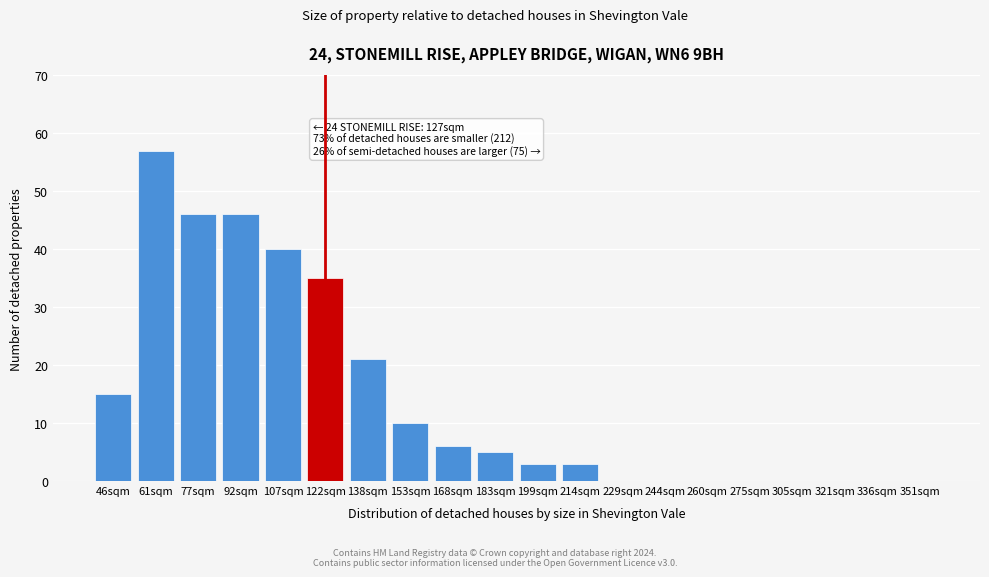

Reading left to right, extract all data points from this chart.

46sqm=15	61sqm=57	77sqm=46	92sqm=46	107sqm=40	122sqm=35	138sqm=21	153sqm=10	168sqm=6	183sqm=5	199sqm=3	214sqm=3	229sqm=0	244sqm=0	260sqm=0	275sqm=0	305sqm=0	321sqm=0	336sqm=0	351sqm=0